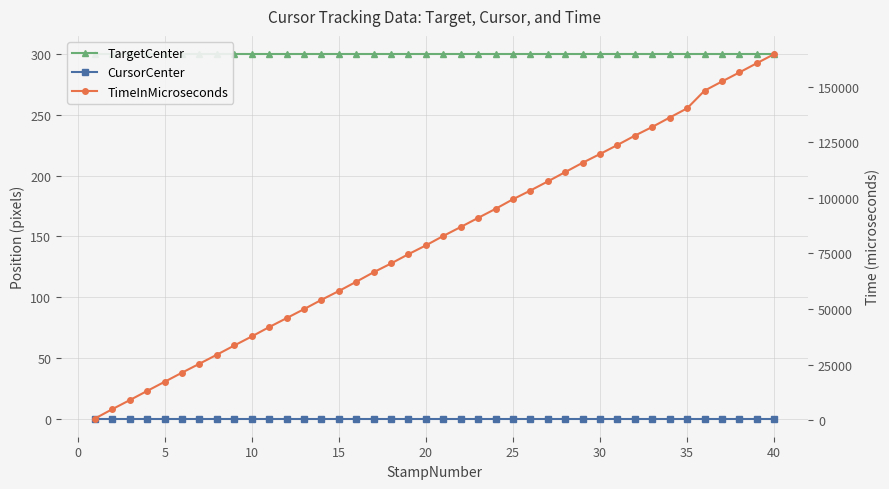

True or false: TargetCenter has more than 1 interior local peaks.

False